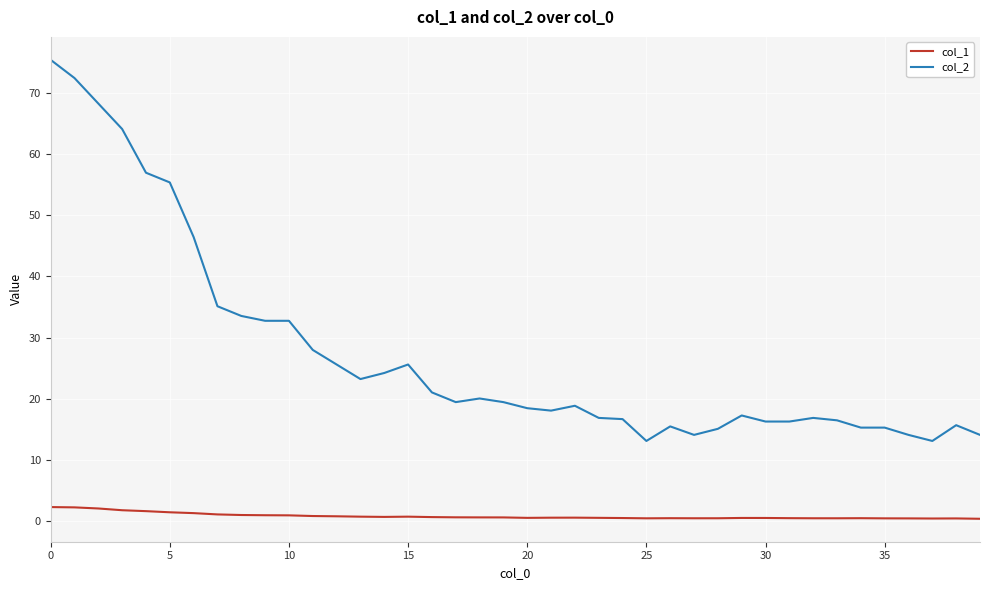

What is the sum of all col_2 values?

1096.8